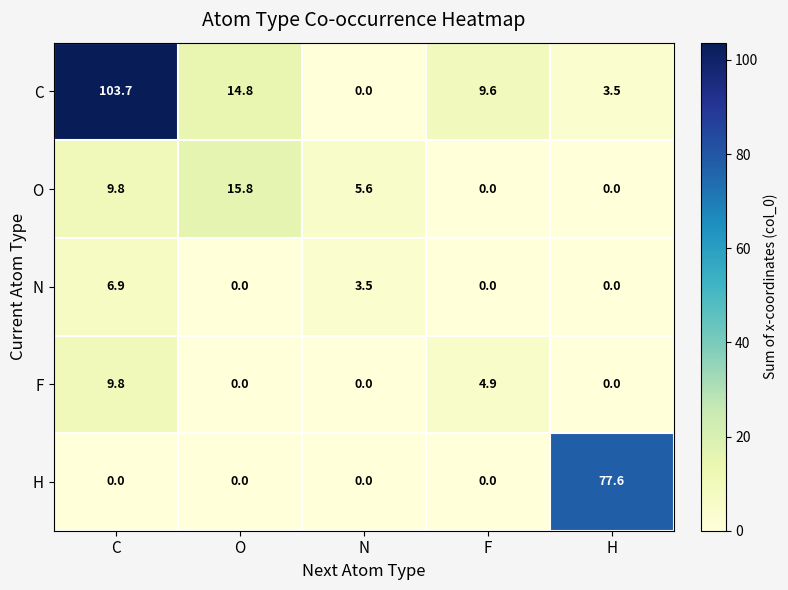

What is the average value of the O series?

6.2